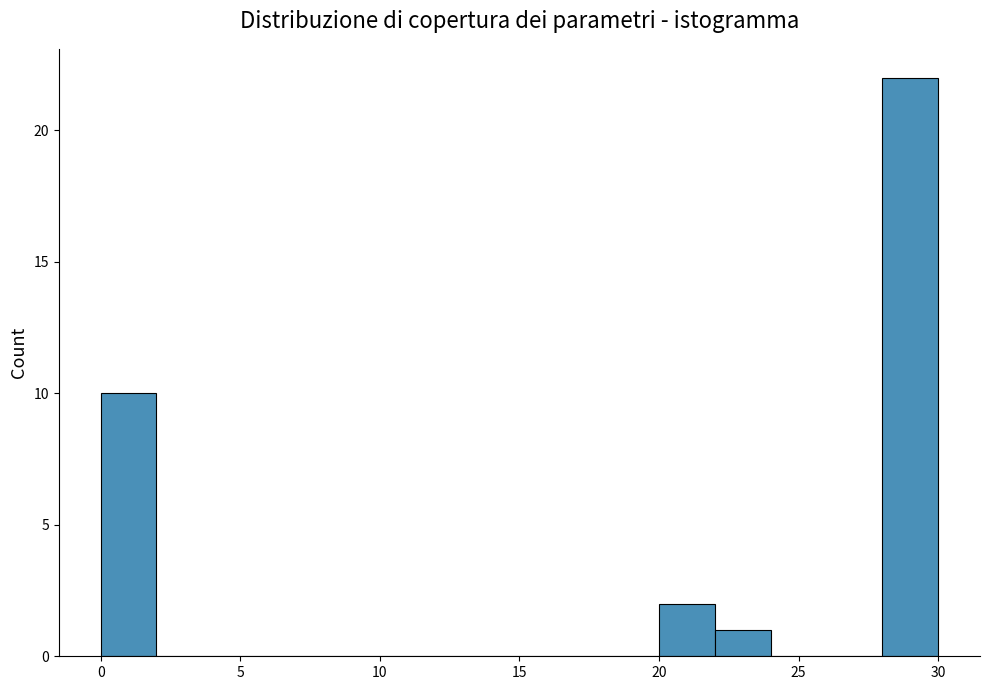

Over which range of the x-axis is the bar tallest?

28 to 30